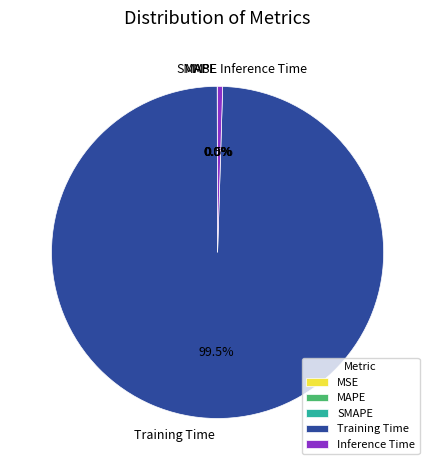

Combined, do Inference Time and Training Time account for over 50%?

Yes